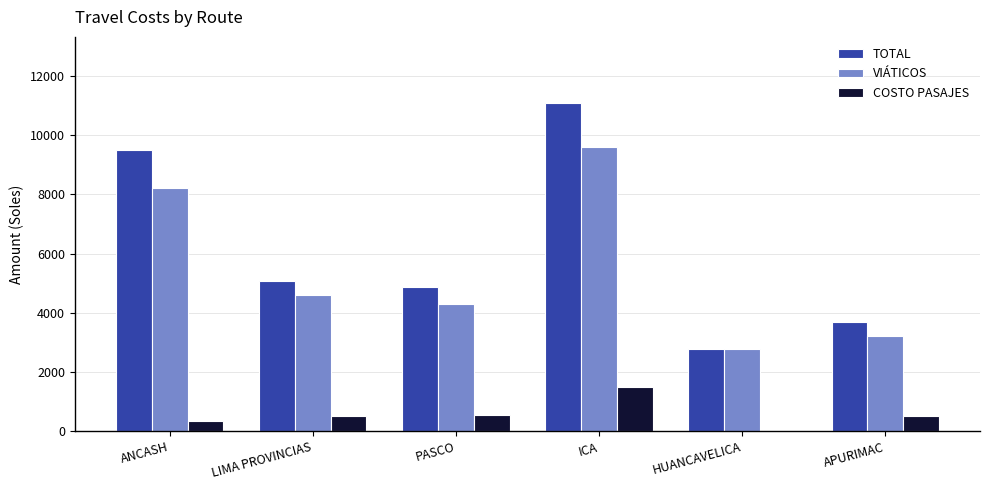

The value of VIÁTICOS at ANCASH is 8230.0. True or false?

True